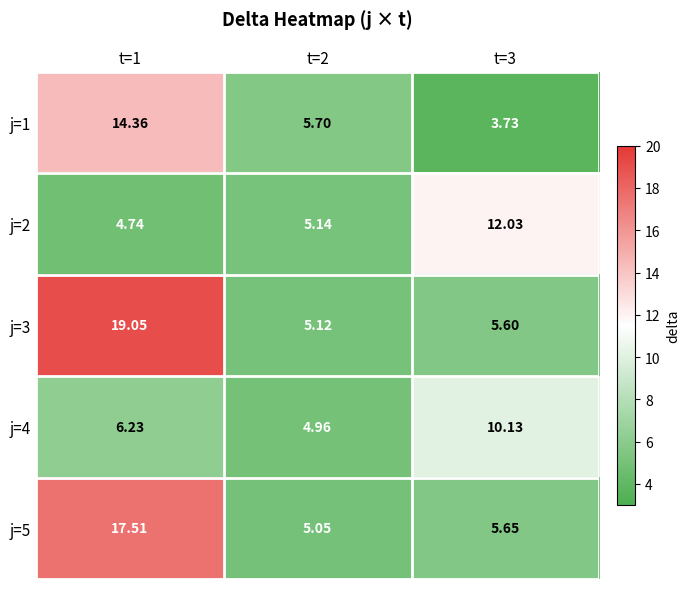

What is the total value across all series at t=3?

37.1